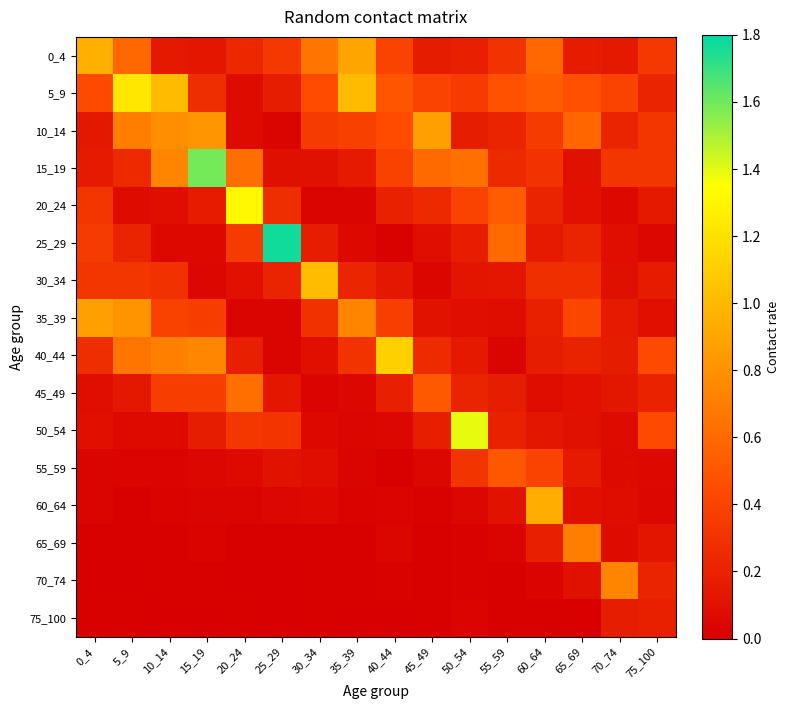

What is the greatest value displayed?

1.8